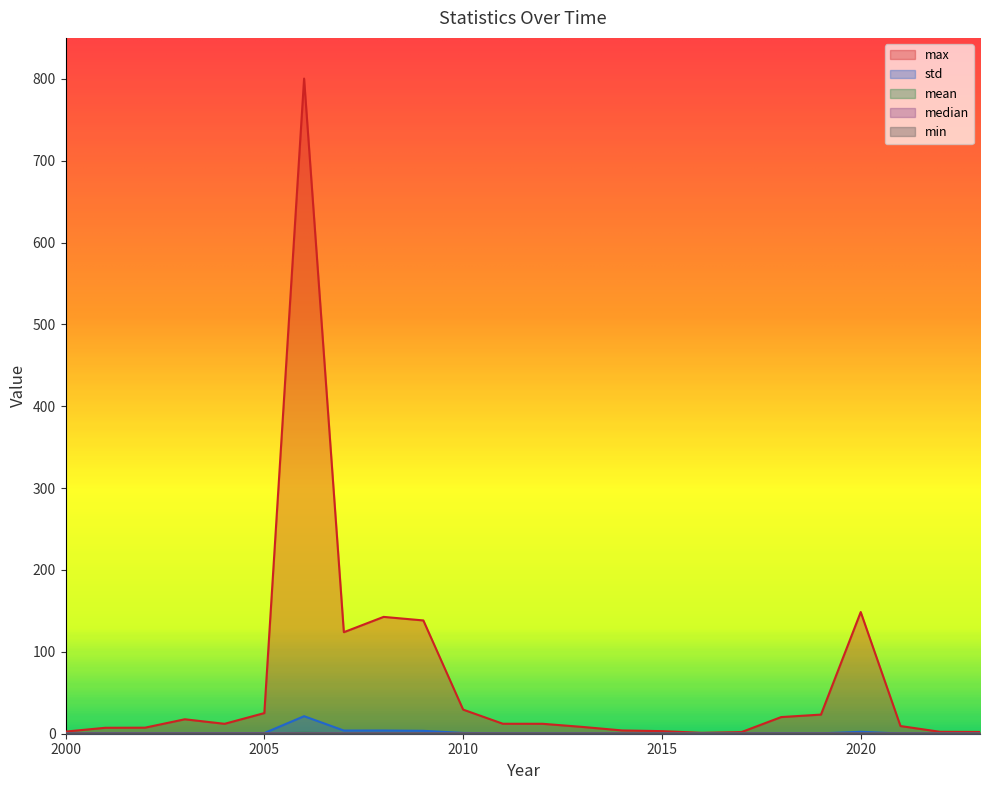

How many interior local peaks does the median series have?

1